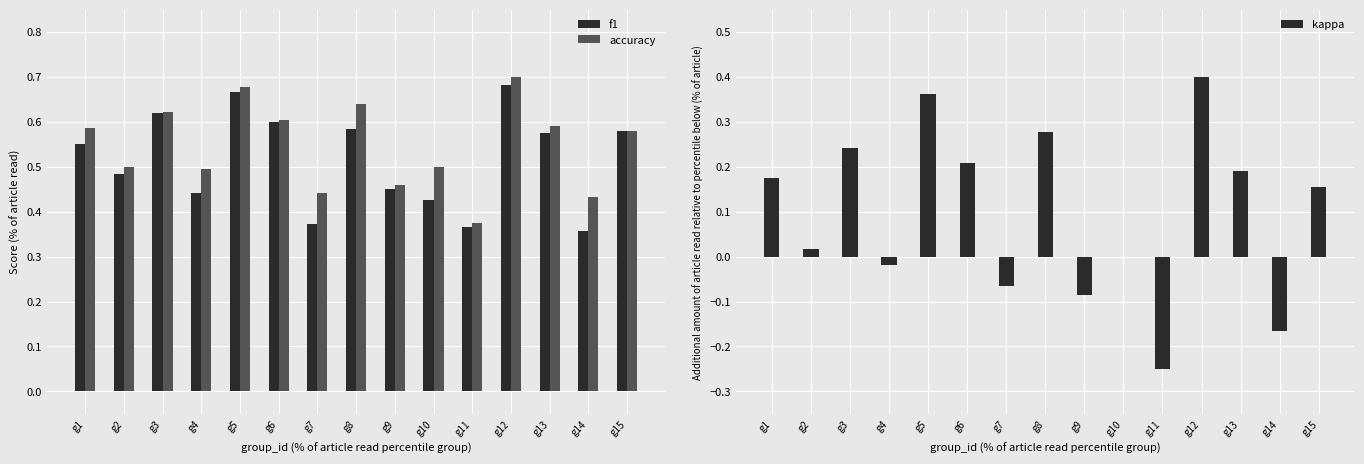

Is it true that accuracy equals 0.6 at g13?

True